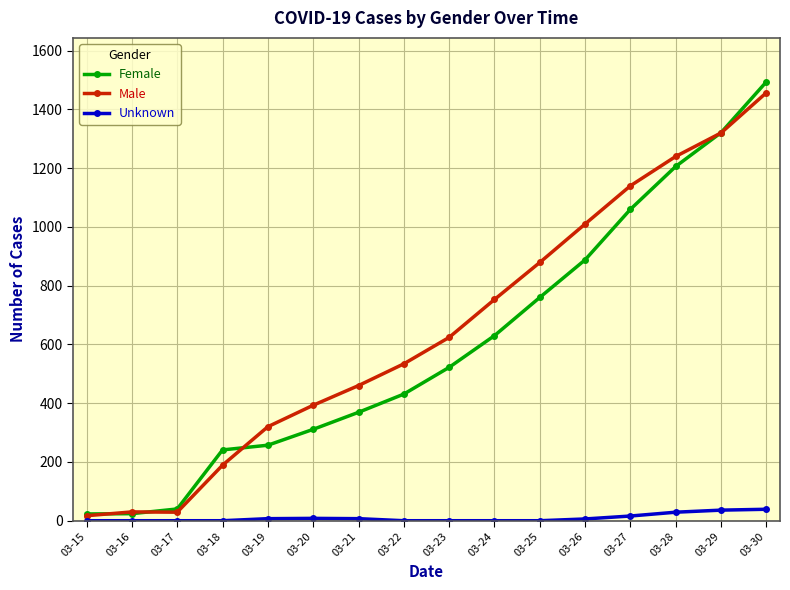

What is the sum of all Male values?

10395